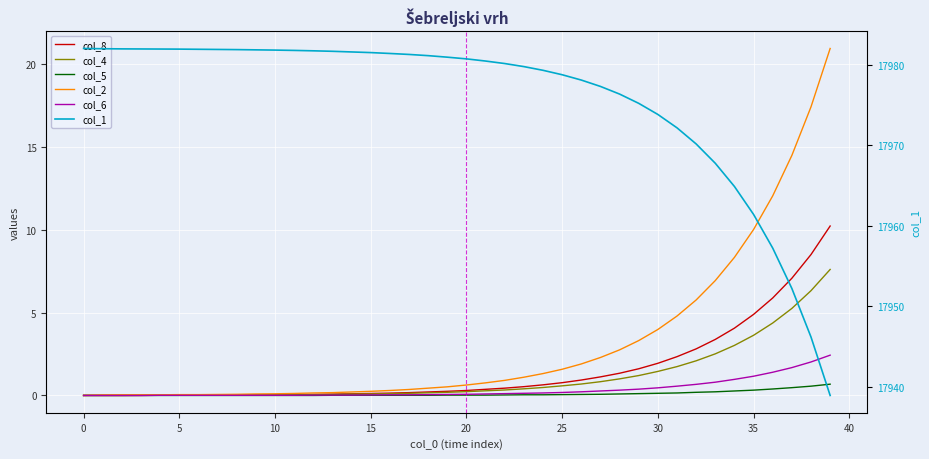

What is the total value across all series at 17?

17982.0